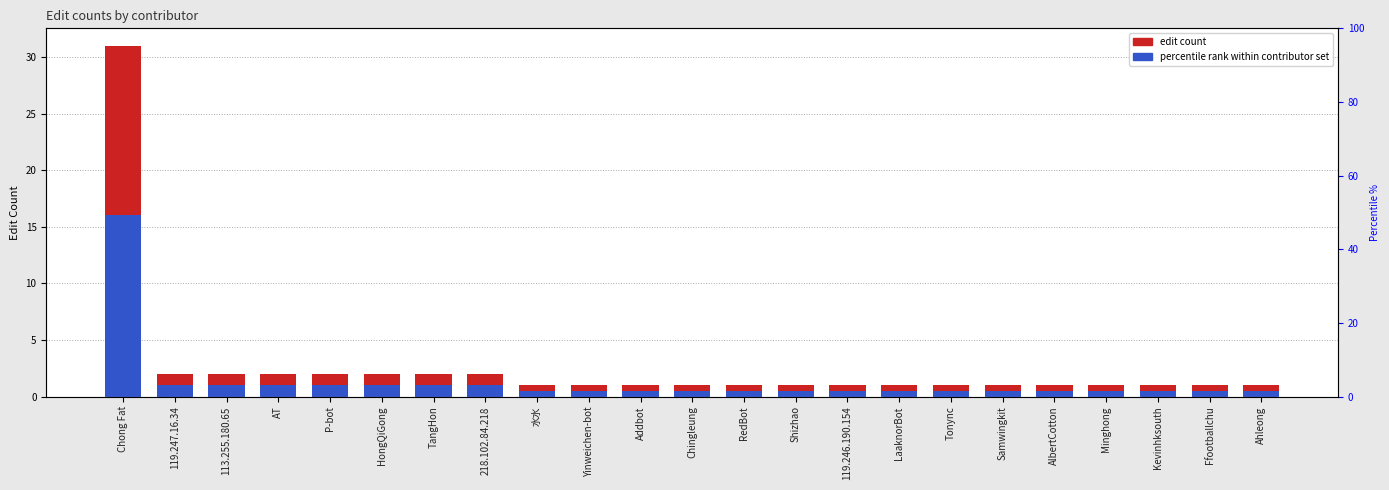

What is the total value across all series at Chong Fat?

47.0